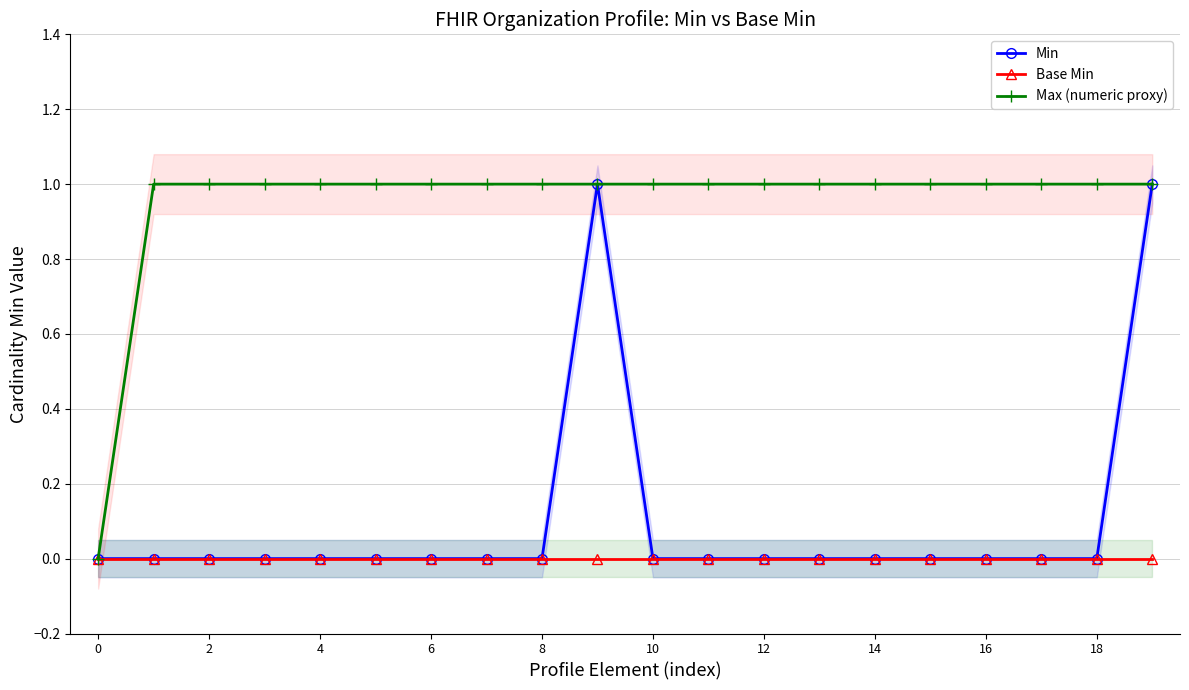

Does the chart have visible grid lines?

Yes